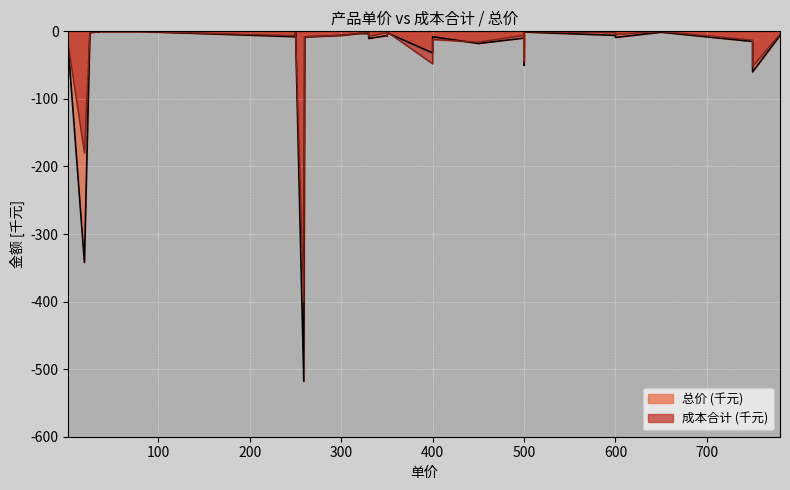

At how many categories does at least one series exceed -90?

38